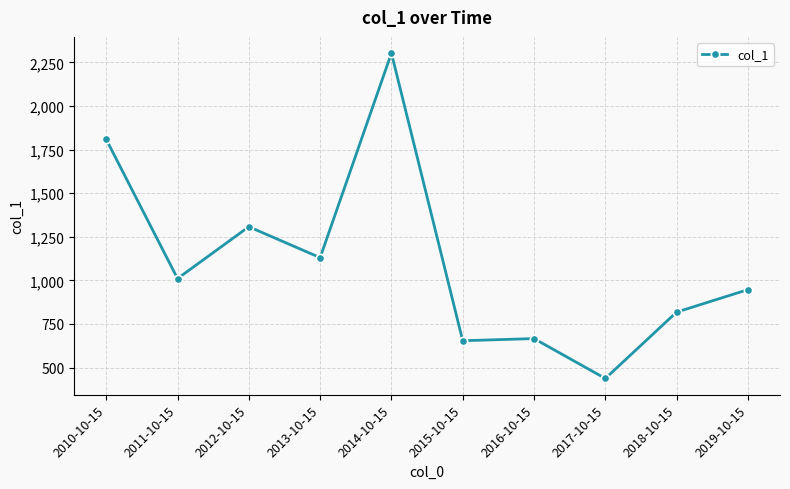

What is the change in value from 2010-10-15 to 2019-10-15?

-861.7